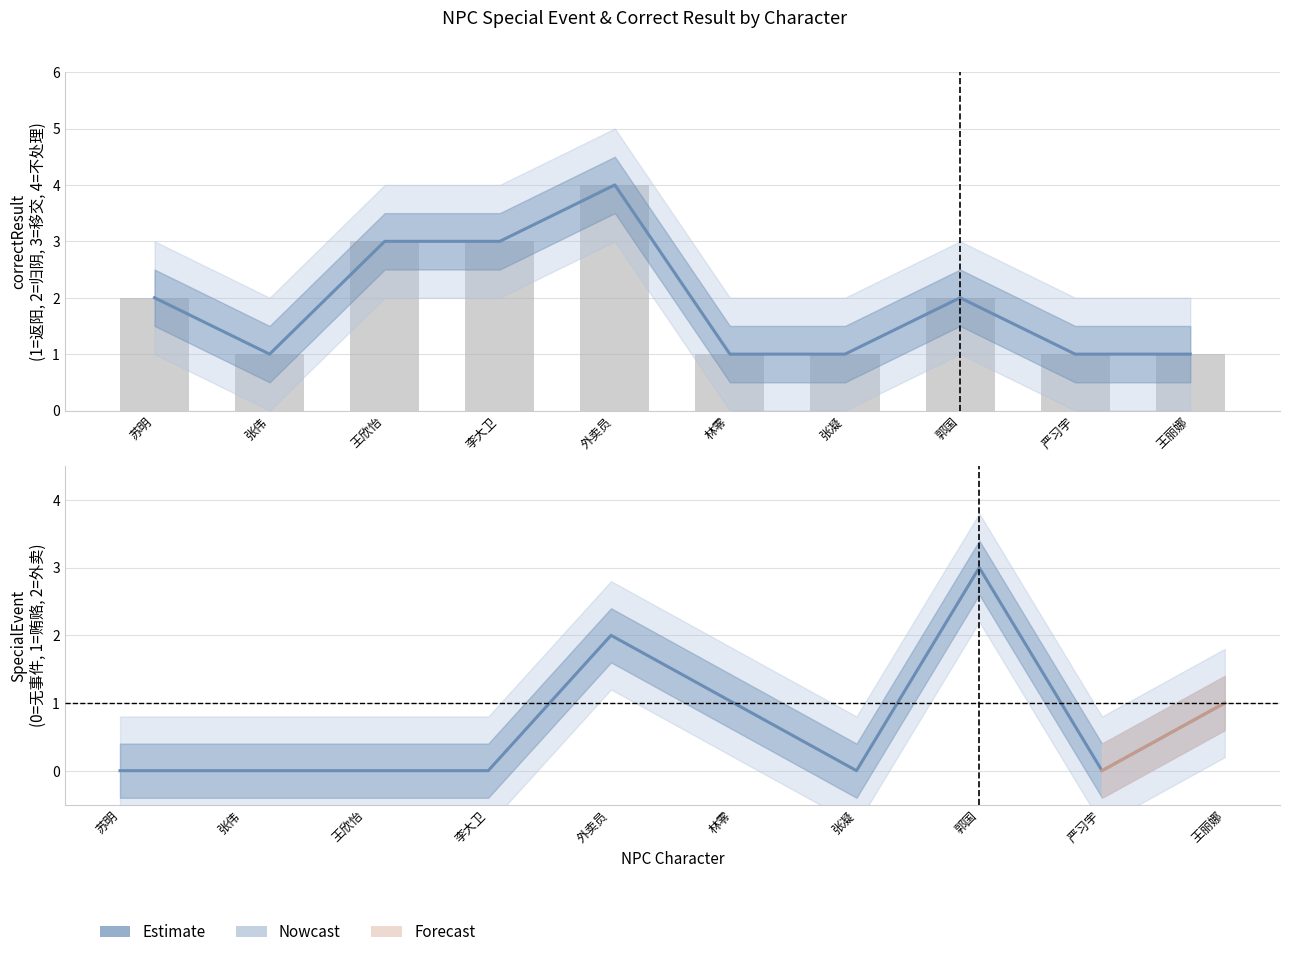

At which label is correctResult closest to 2?

苏明